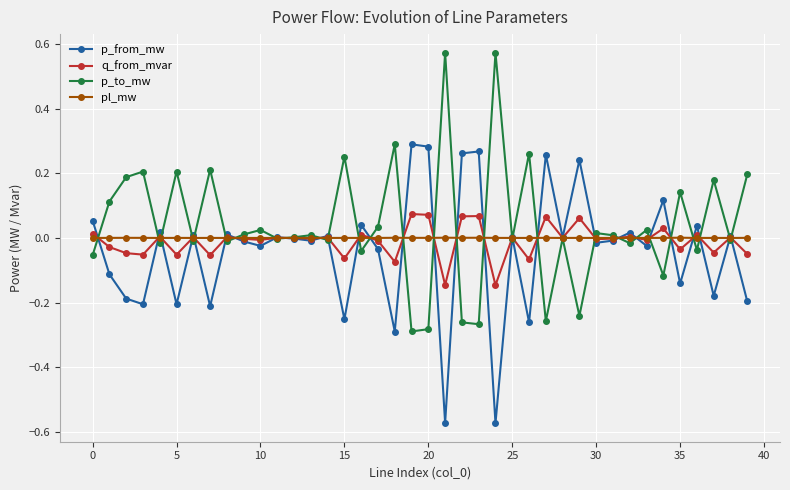

Rank the series by their maximum value, from highest to lowest.

p_to_mw, p_from_mw, q_from_mvar, pl_mw